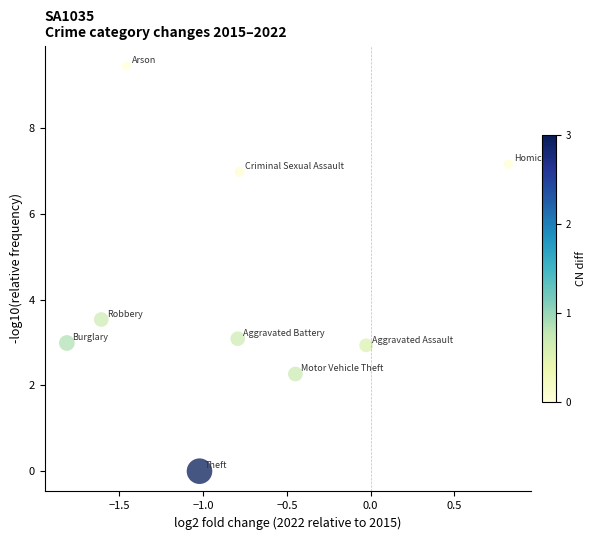

What Y value in the scatter plot is closest to 4?

3.5